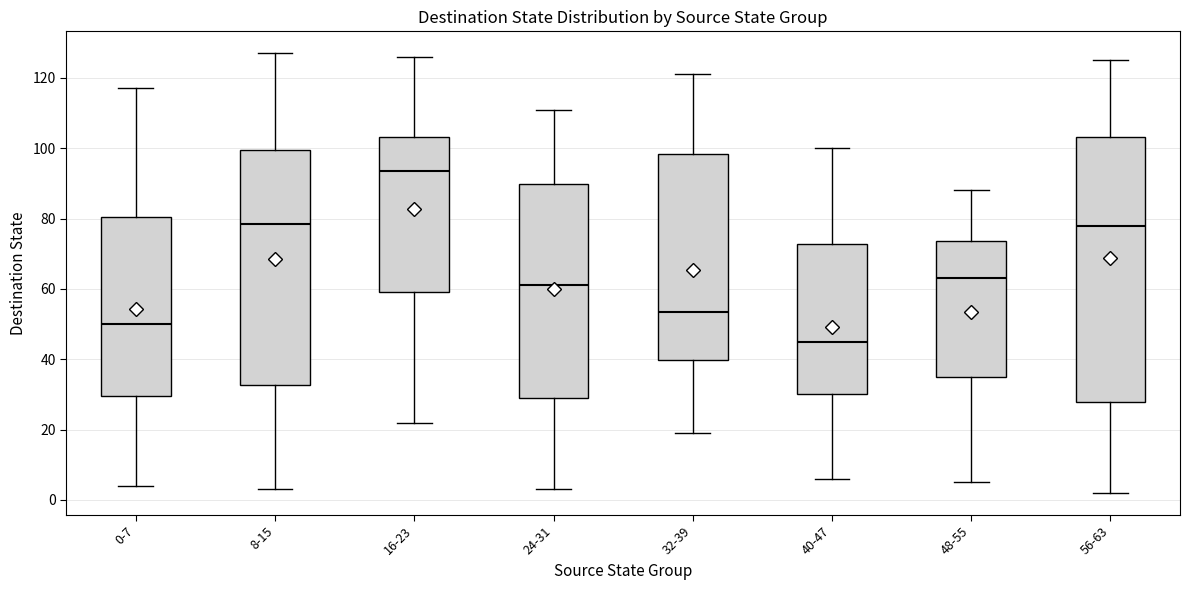

Where is the lower edge of the box for 48-55 on the y-axis? The values are not printed on the chart, so give them approximately, as read against the axis.

36